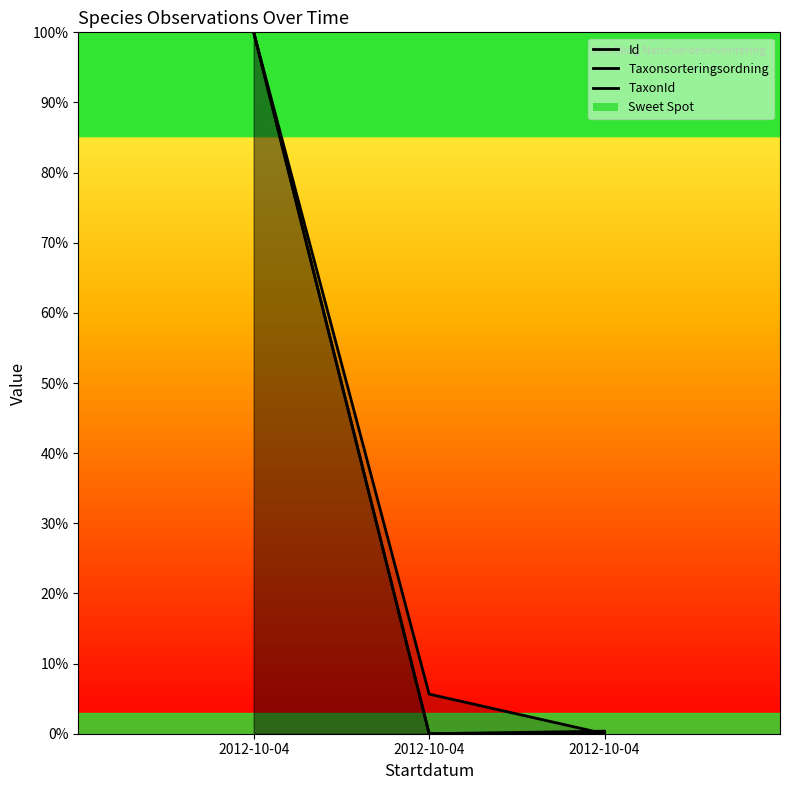

Does the chart have visible grid lines?

No